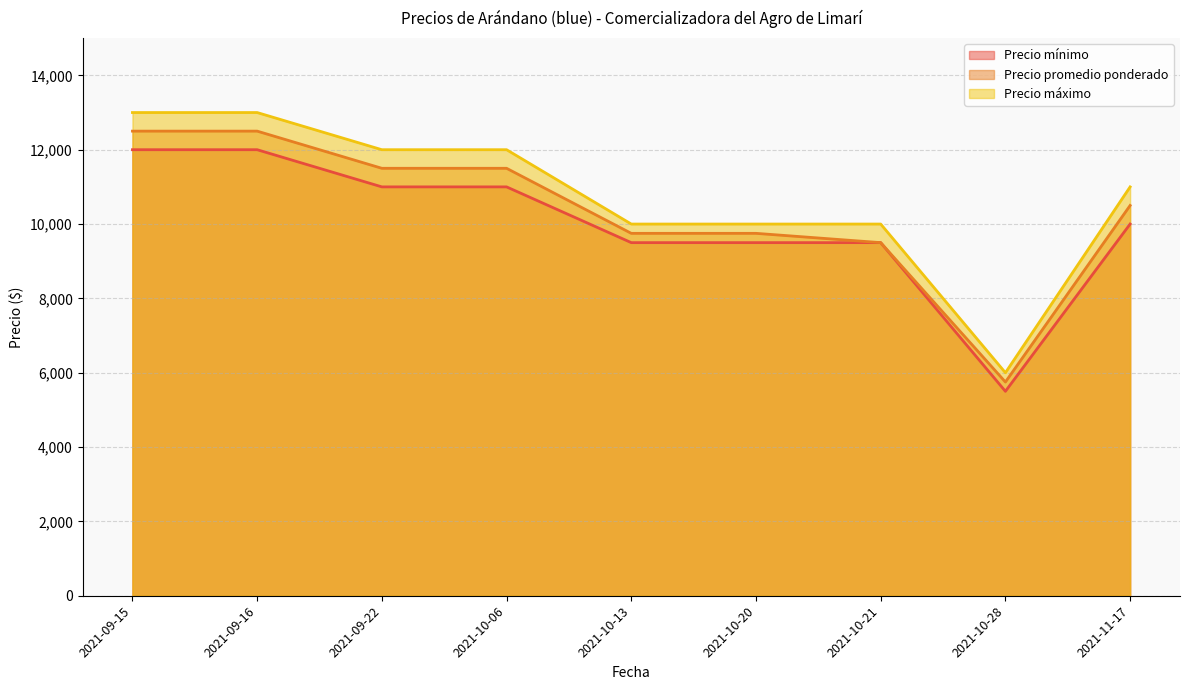

Reading right to left, what are all the values shown in this chart?

Precio mínimo: 2021-11-17=10000	2021-10-28=5500	2021-10-21=9500	2021-10-20=9500	2021-10-13=9500	2021-10-06=11000	2021-09-22=11000	2021-09-16=12000	2021-09-15=12000
Precio promedio ponderado: 2021-11-17=10500	2021-10-28=5750	2021-10-21=9500	2021-10-20=9750	2021-10-13=9750	2021-10-06=11500	2021-09-22=11500	2021-09-16=12500	2021-09-15=12500
Precio máximo: 2021-11-17=11000	2021-10-28=6000	2021-10-21=10000	2021-10-20=10000	2021-10-13=10000	2021-10-06=12000	2021-09-22=12000	2021-09-16=13000	2021-09-15=13000